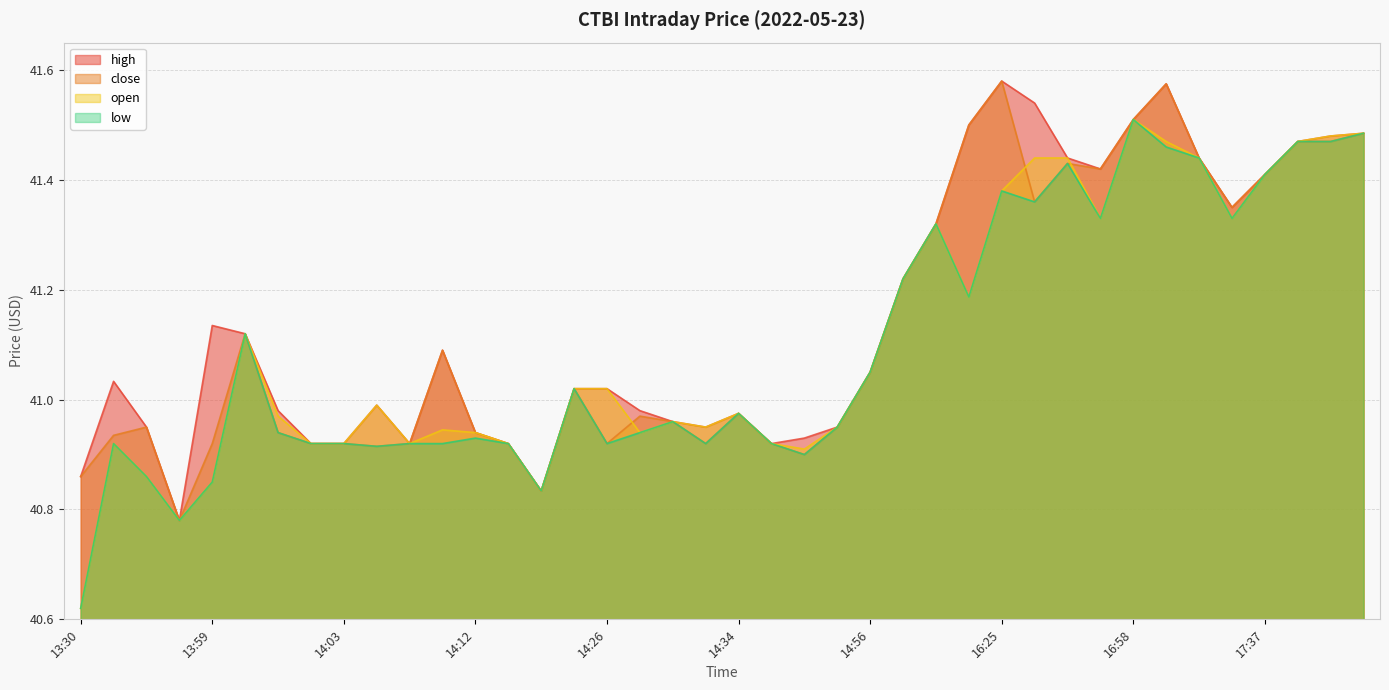

Reading right to left, what are all the values shown in this chart?

high: 41.5	41.5	41.5	41.4	41.4	41.4	41.6	41.5	41.4	41.4	41.5	41.6	41.5	41.3	41.2	41.0	41.0	40.9	40.9	41.0	41.0	41.0	41.0	41.0	41.0	40.8	40.9	40.9	41.1	40.9	41.0	40.9	40.9	41.0	41.1	41.1	40.8	41.0	41.0	40.9
close: 41.5	41.5	41.5	41.4	41.4	41.4	41.6	41.5	41.4	41.4	41.4	41.6	41.5	41.3	41.2	41.0	41.0	40.9	40.9	41.0	40.9	41.0	41.0	40.9	41.0	40.8	40.9	40.9	41.1	40.9	40.9	40.9	40.9	40.9	41.1	40.9	40.8	41.0	40.9	40.9
open: 41.5	41.5	41.5	41.4	41.3	41.4	41.5	41.5	41.3	41.4	41.4	41.4	41.2	41.3	41.2	41.0	41.0	40.9	40.9	41.0	41.0	41.0	40.9	41.0	41.0	40.8	40.9	40.9	40.9	40.9	41.0	40.9	40.9	41.0	41.1	40.9	40.8	40.9	40.9	40.6
low: 41.5	41.5	41.5	41.4	41.3	41.4	41.5	41.5	41.3	41.4	41.4	41.4	41.2	41.3	41.2	41.0	41.0	40.9	40.9	41.0	40.9	41.0	40.9	40.9	41.0	40.8	40.9	40.9	40.9	40.9	40.9	40.9	40.9	40.9	41.1	40.9	40.8	40.9	40.9	40.6